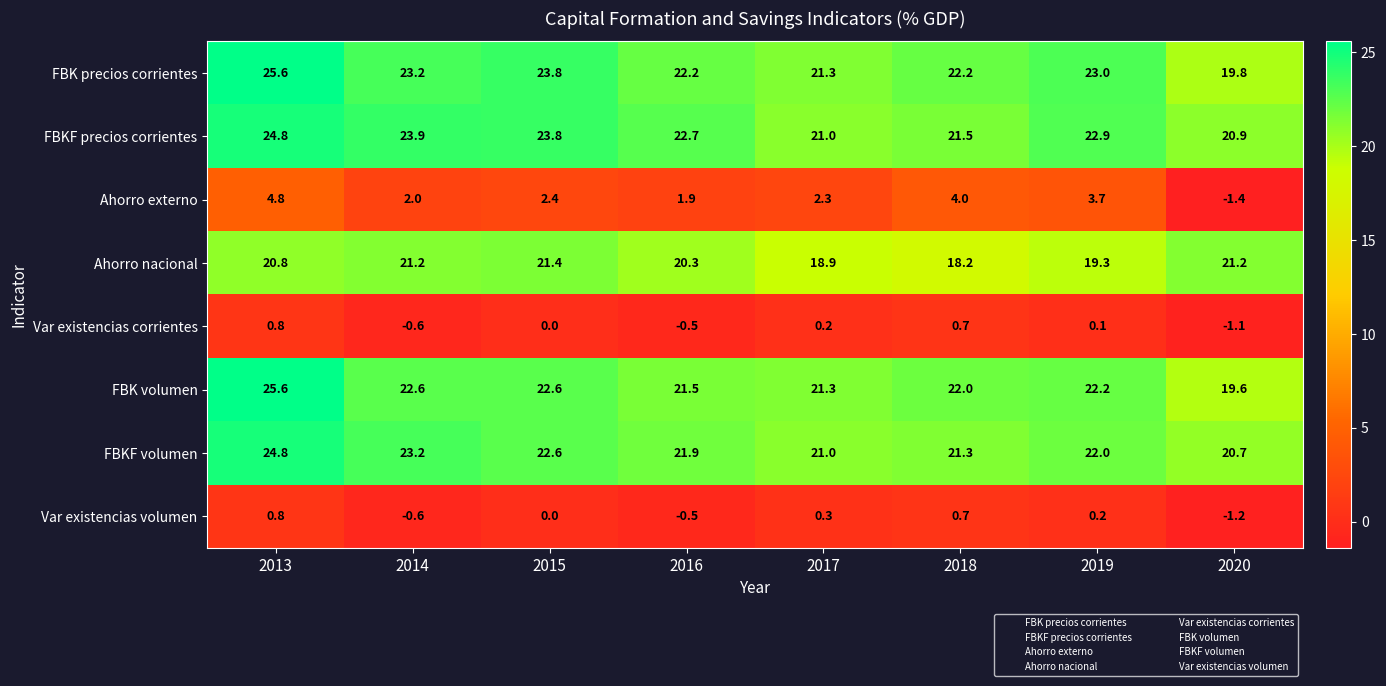

Where does the Var existencias corrientes series first go above 0?

2013